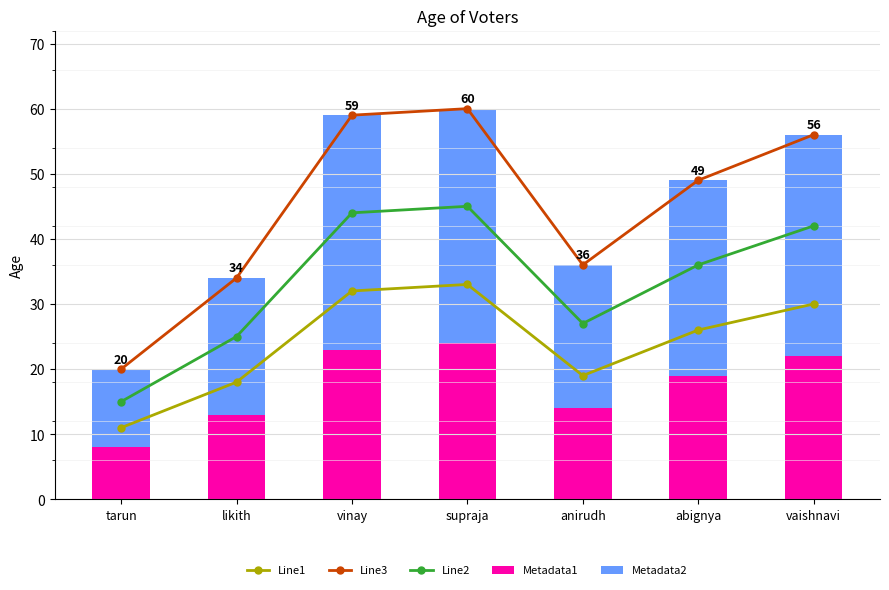

Which has a higher value, likith or tarun?

likith